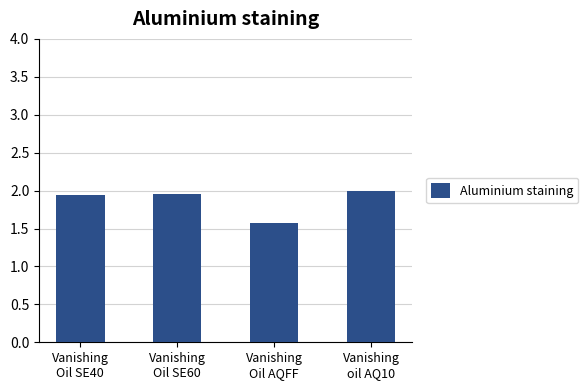

What is the value of the 3rd bar from the left?

1.6